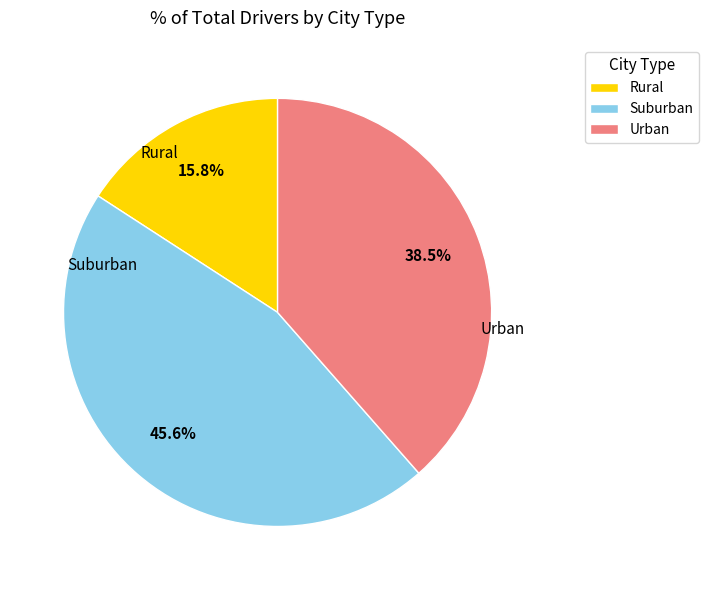

Rank the categories by value from lowest to highest.

Rural, Urban, Suburban